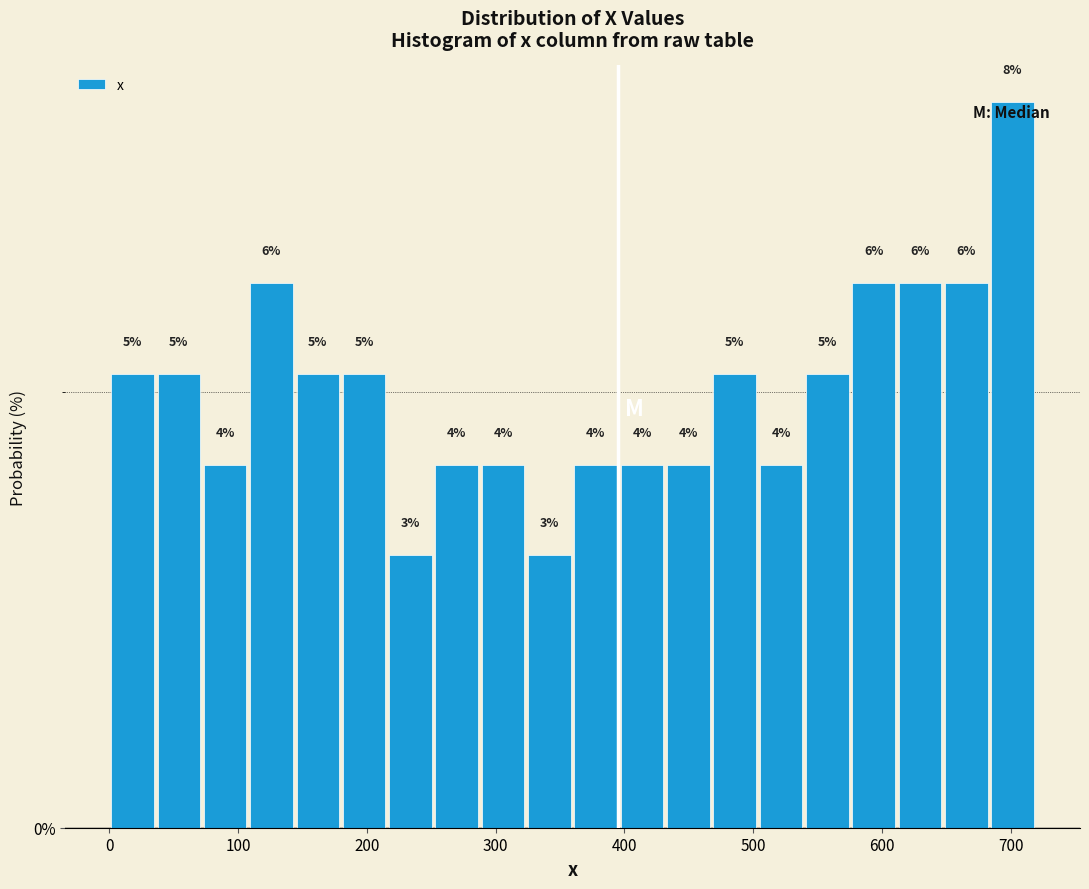

Around what value on the x-axis is the tallest bar? Give the approximate position of its centre, as read against the axis.

700